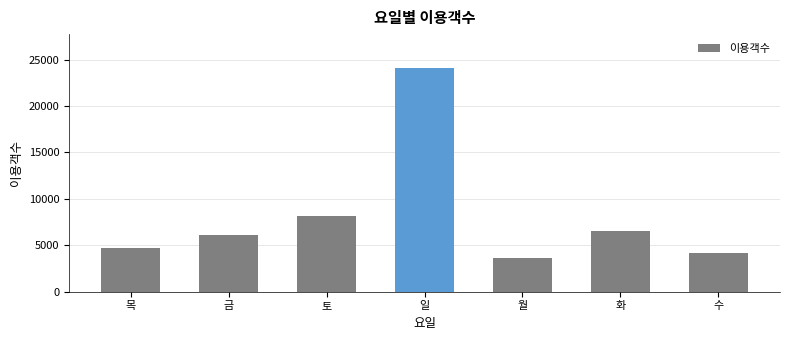

The chart shows a value of 24128.0 at 일. True or false?

True